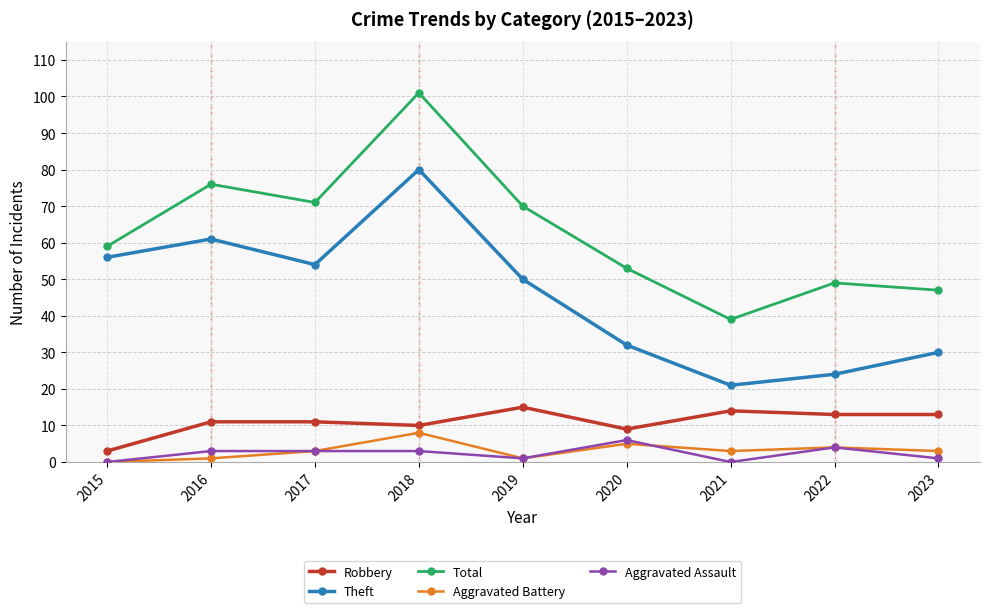

What is the spread (max minus min) of values at 2021?

39